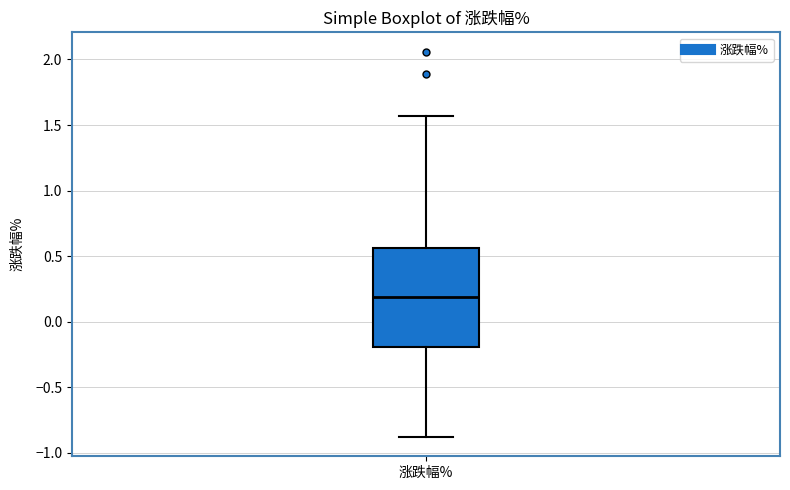

Read this box plot against the y-axis: the position of the median line, the range covered by the box, and the ends of both whiskers. The values are not printed on the chart, so give them approximately, as read against the axis.

median 0.20, box -0.20 to 0.55, whiskers -0.90 to 1.55